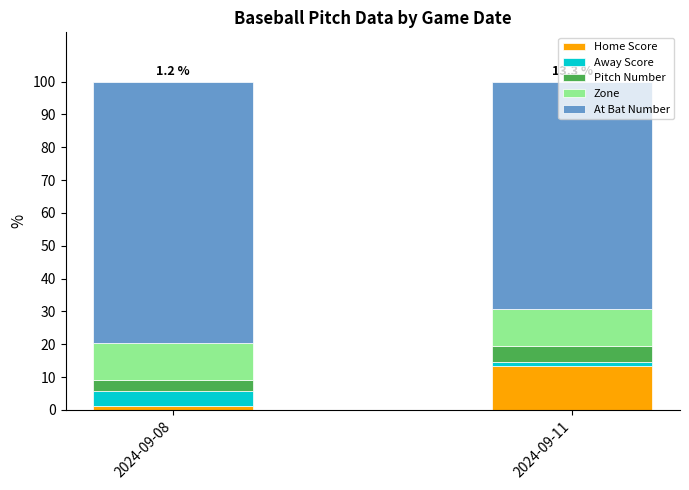

What are all the series names shown in the legend?

Home Score, Away Score, Pitch Number, Zone, At Bat Number